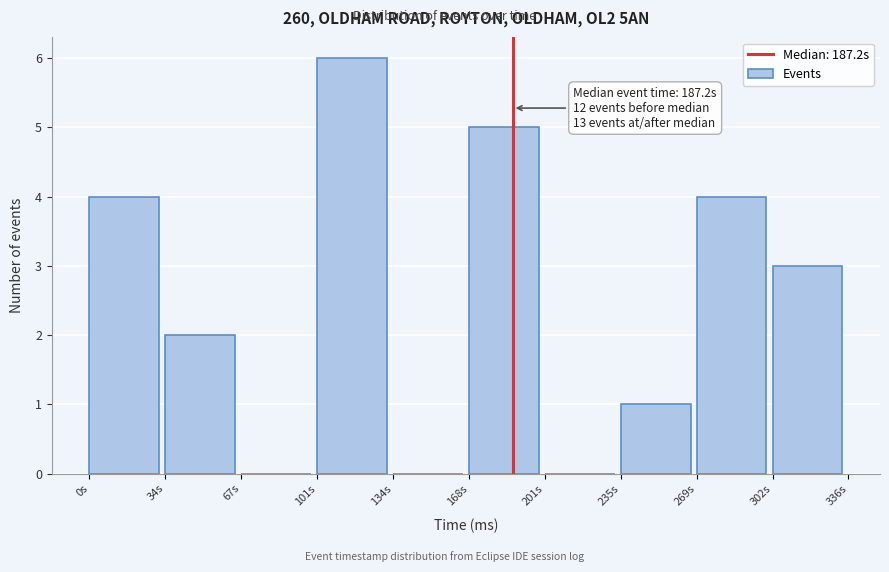

Which range on the x-axis has the tallest bar?

100 to 135